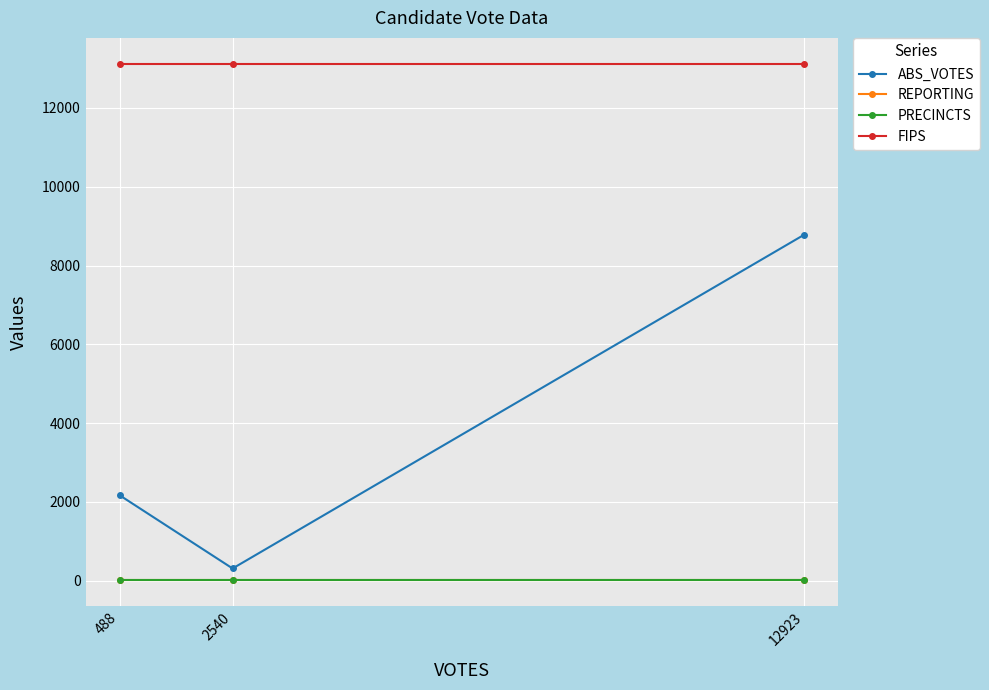

At which label is FIPS closest to 13123?

488